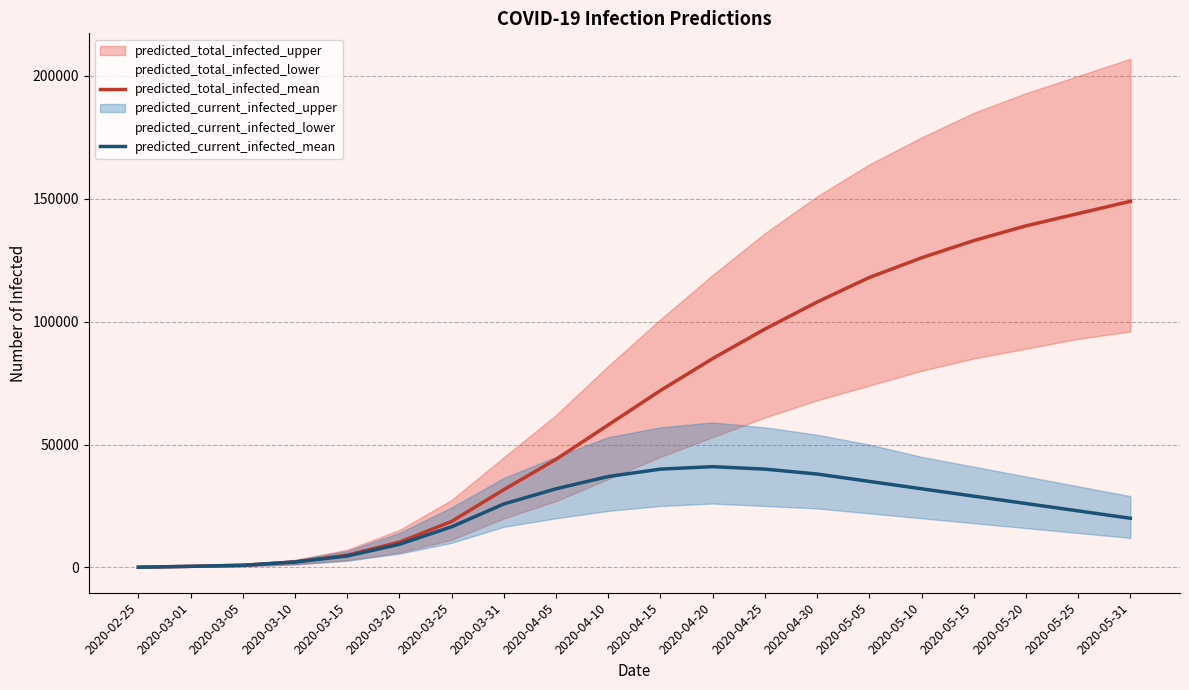

True or false: predicted_current_infected_mean has more than 1 points higher than both neighbors.

False